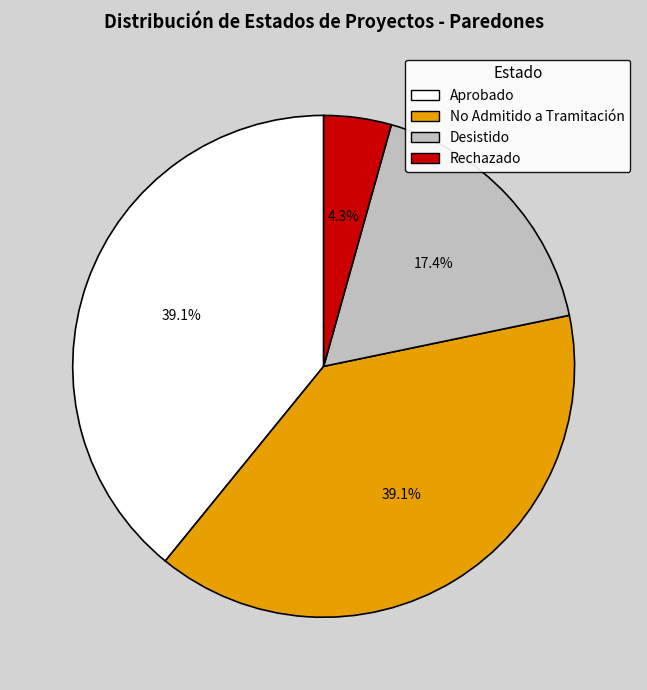

Which has a higher value, Desistido or No Admitido a Tramitación?

No Admitido a Tramitación